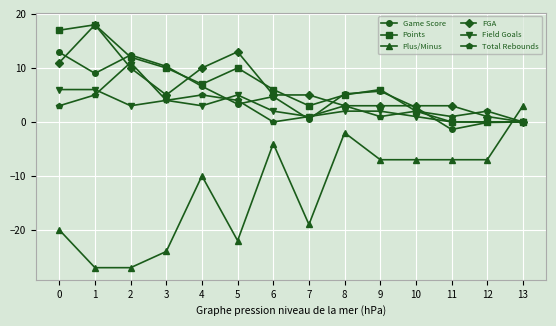

What is the difference between the highest and lowest values at 8?

7.2